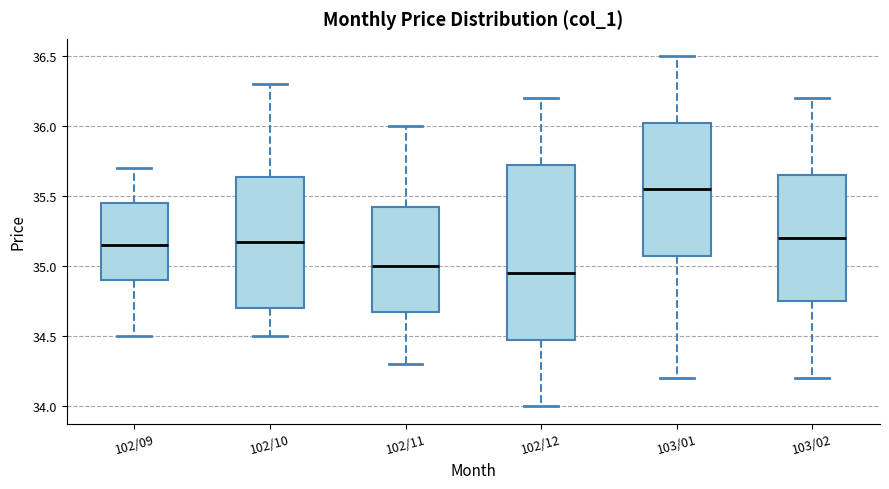

Which box is the tallest, from its lower edge to its upper edge?

102/12